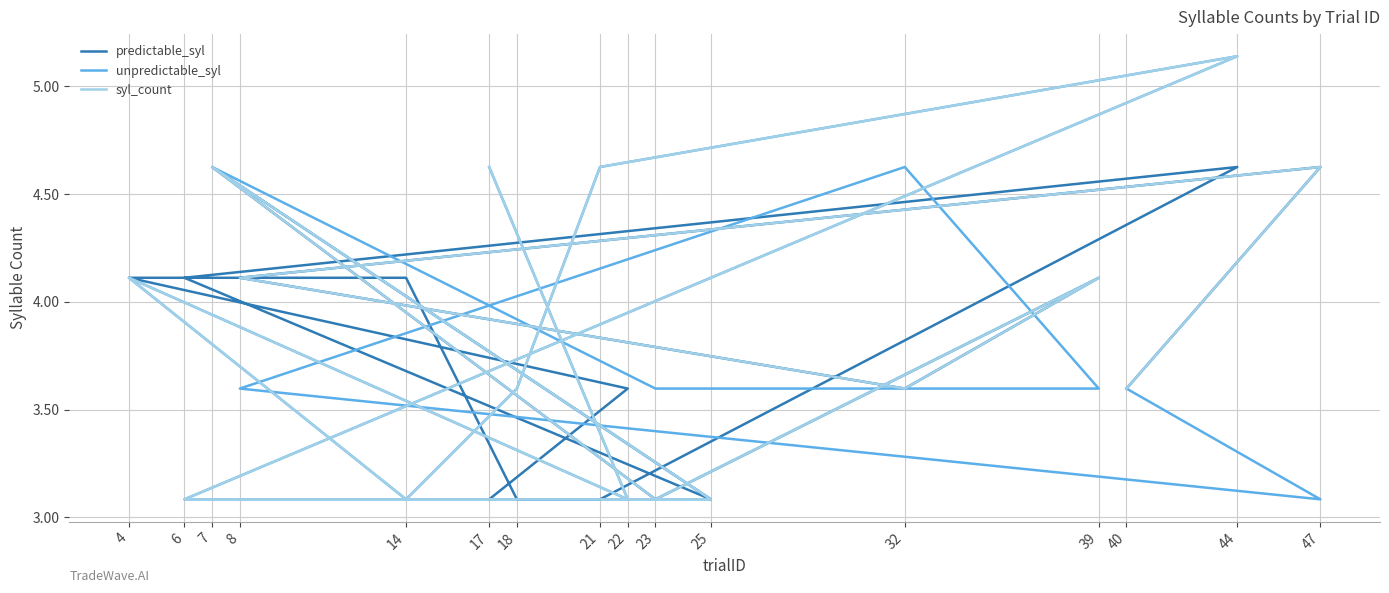

What is the highest value of the syl_count series?

5.1